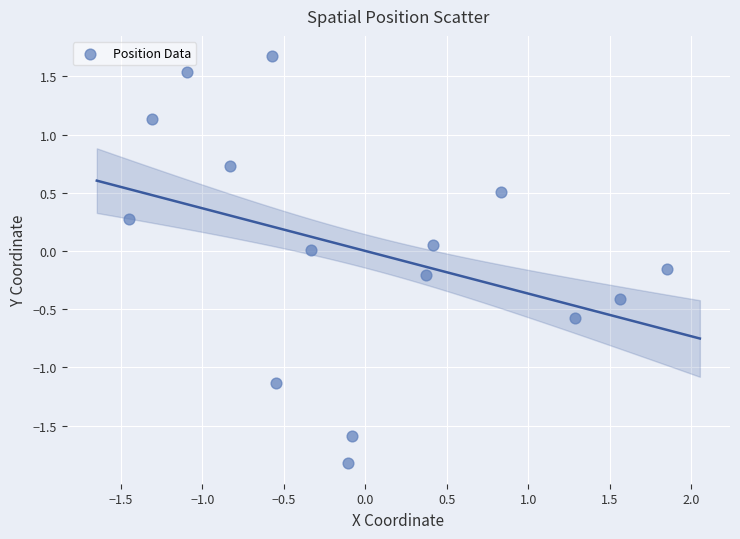

What is the range of X values (max minus min)?

3.3